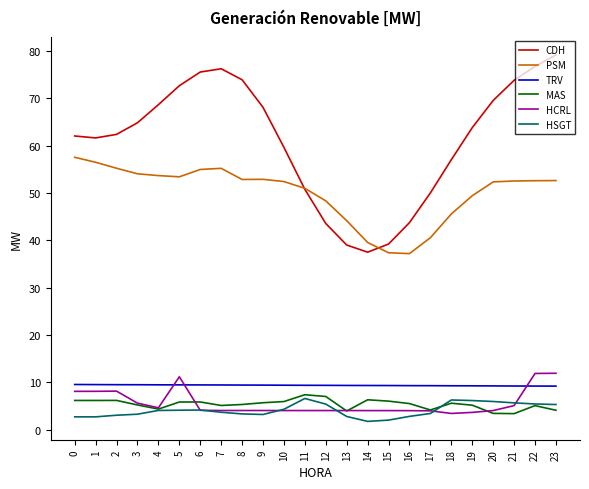

The PSM series shows 45.5 at 18. True or false?

True